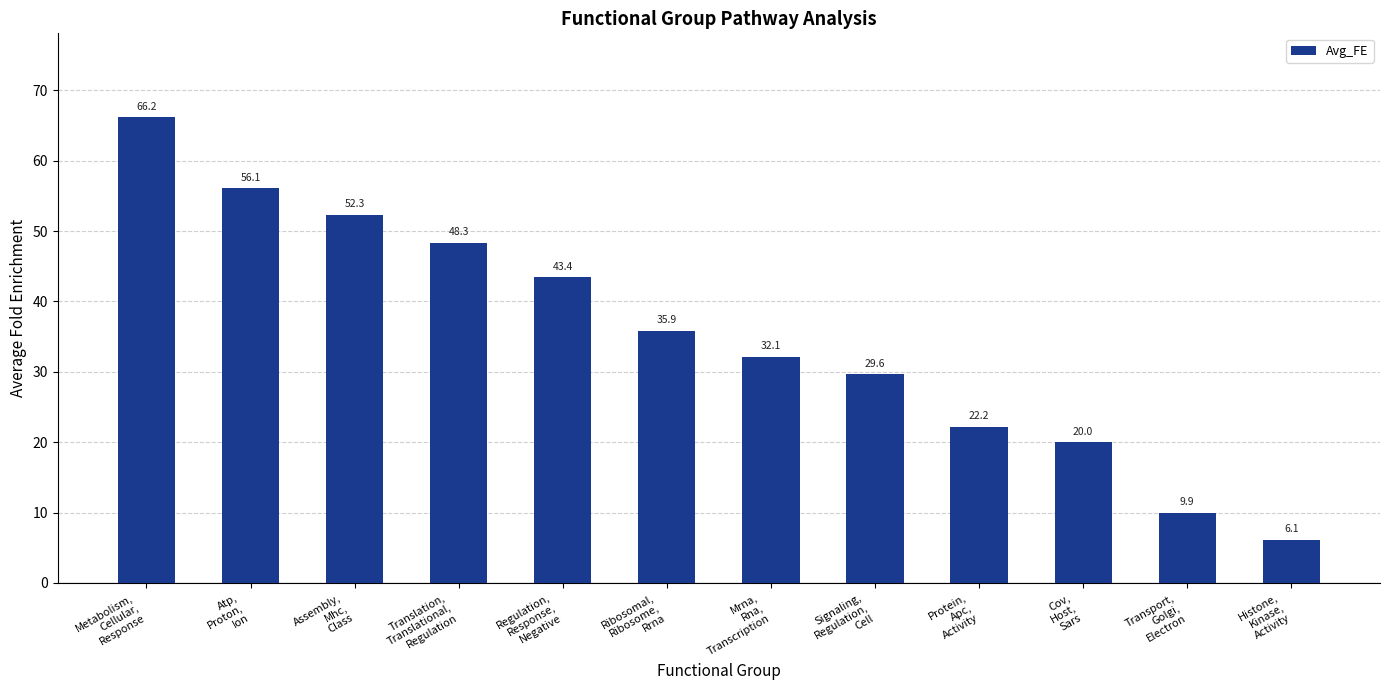

What is the difference between the maximum and minimum values?

60.1